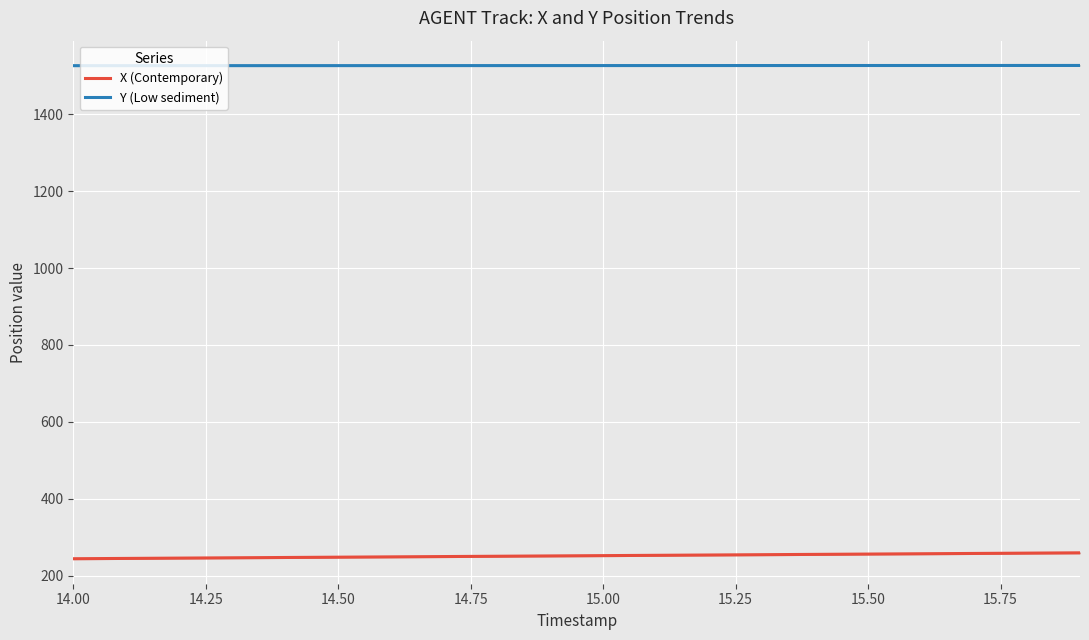

What is the difference between the second highest and minimum values in the X (Contemporary) series?

14.5